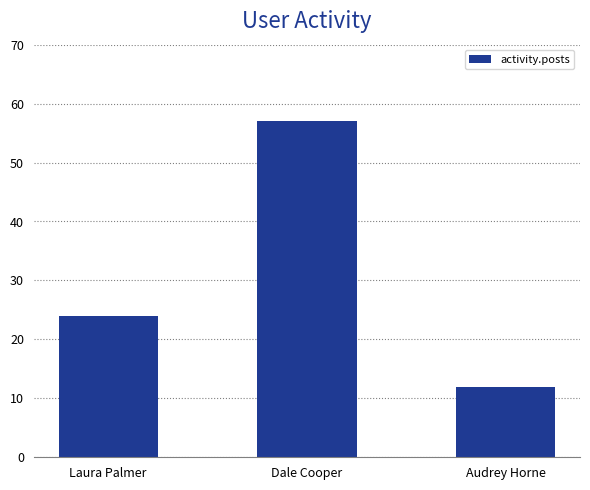

How many values are between 12 and 57?

3